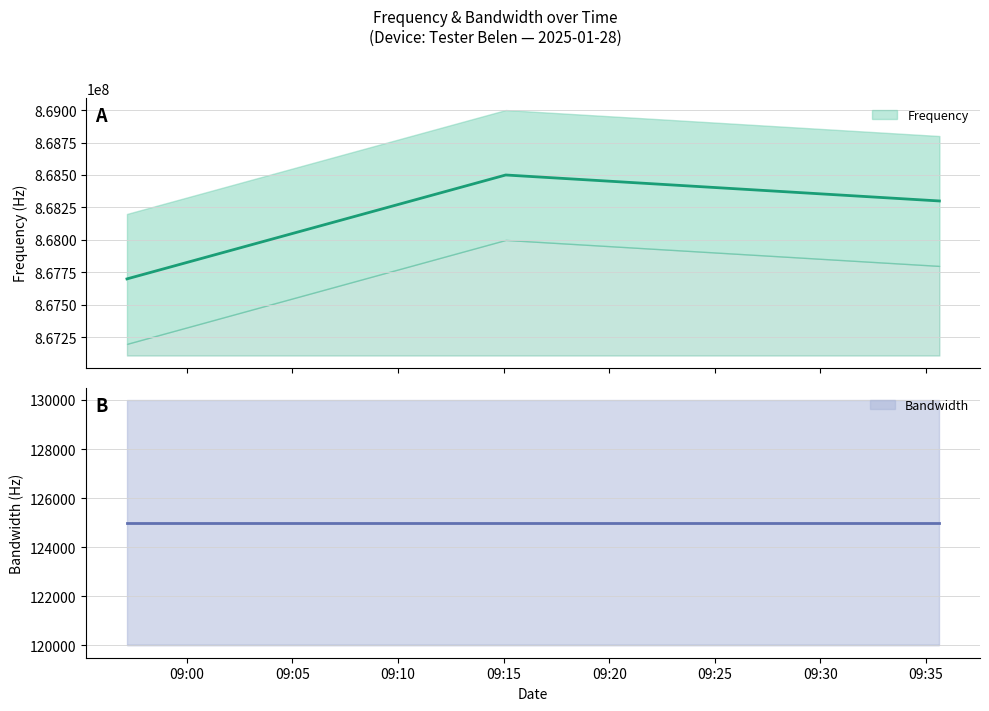

What is the difference between the maximum and minimum values?

800000